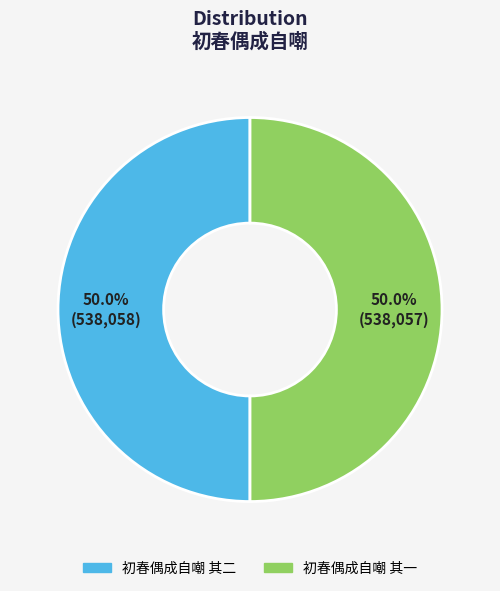

What is the ratio of the value at 初春偶成自嘲 其一 to the value at 初春偶成自嘲 其二?

1.0